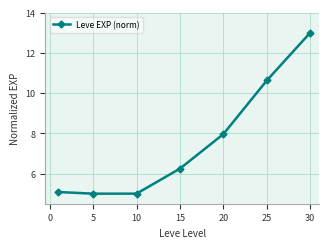

How many points are lower than both their immediate neighbors (excluding endpoints)?

1